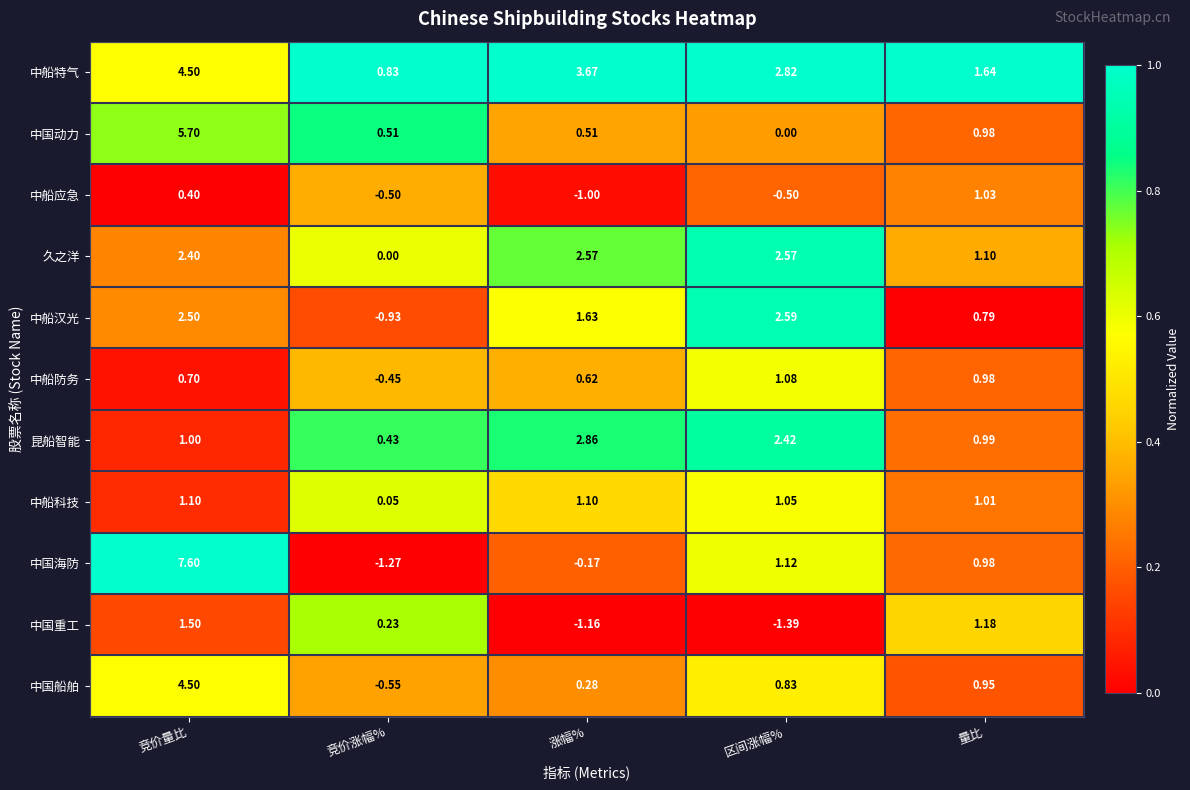

Which category has the lowest value in the 中国重工 series?

区间涨幅%